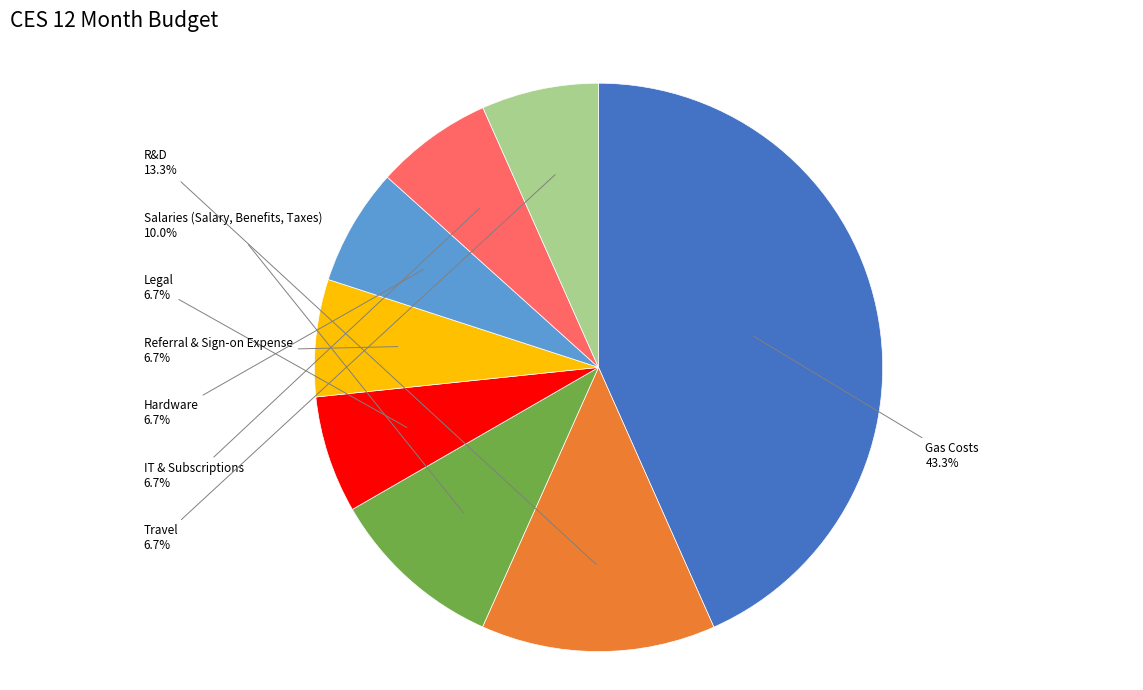

What is the largest slice in the pie chart?

Gas Costs